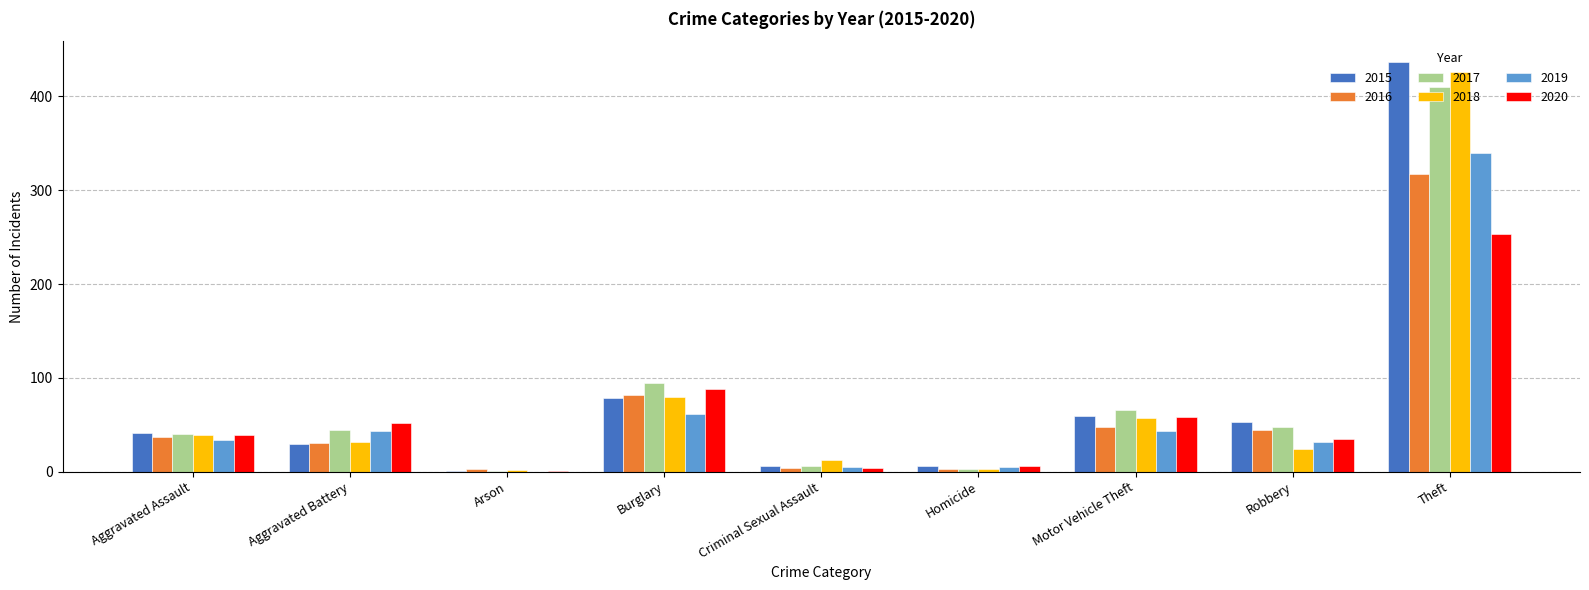

Is the value of 2017 at Robbery greater than the value of 2018 at Theft?

No